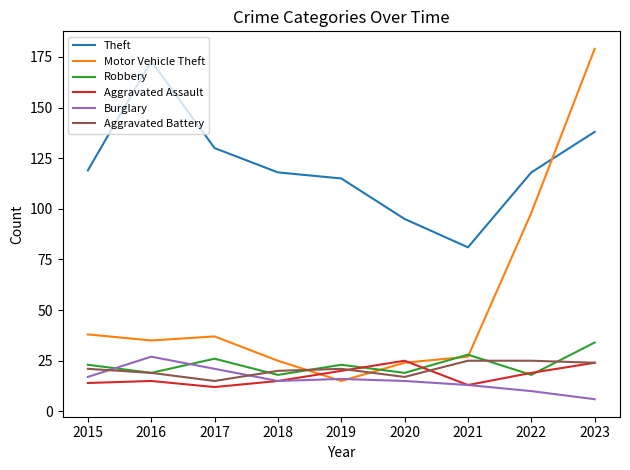

What are all the series names shown in the legend?

Theft, Motor Vehicle Theft, Robbery, Aggravated Assault, Burglary, Aggravated Battery